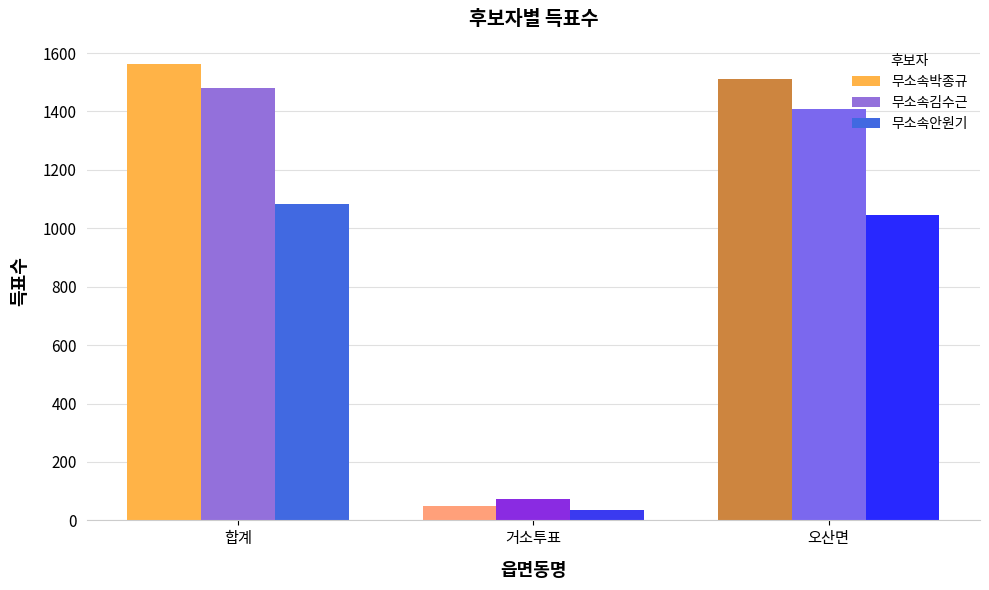

What is the maximum value shown in the chart?

1561